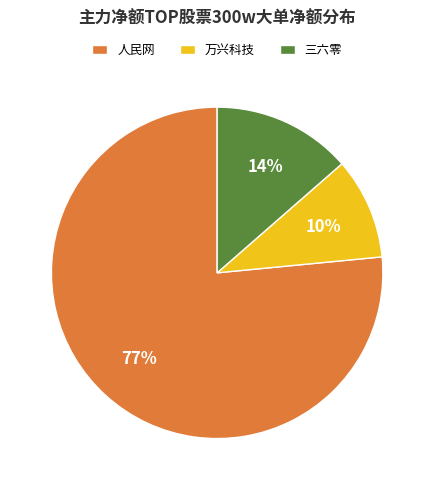

Which category accounts for the majority?

人民网